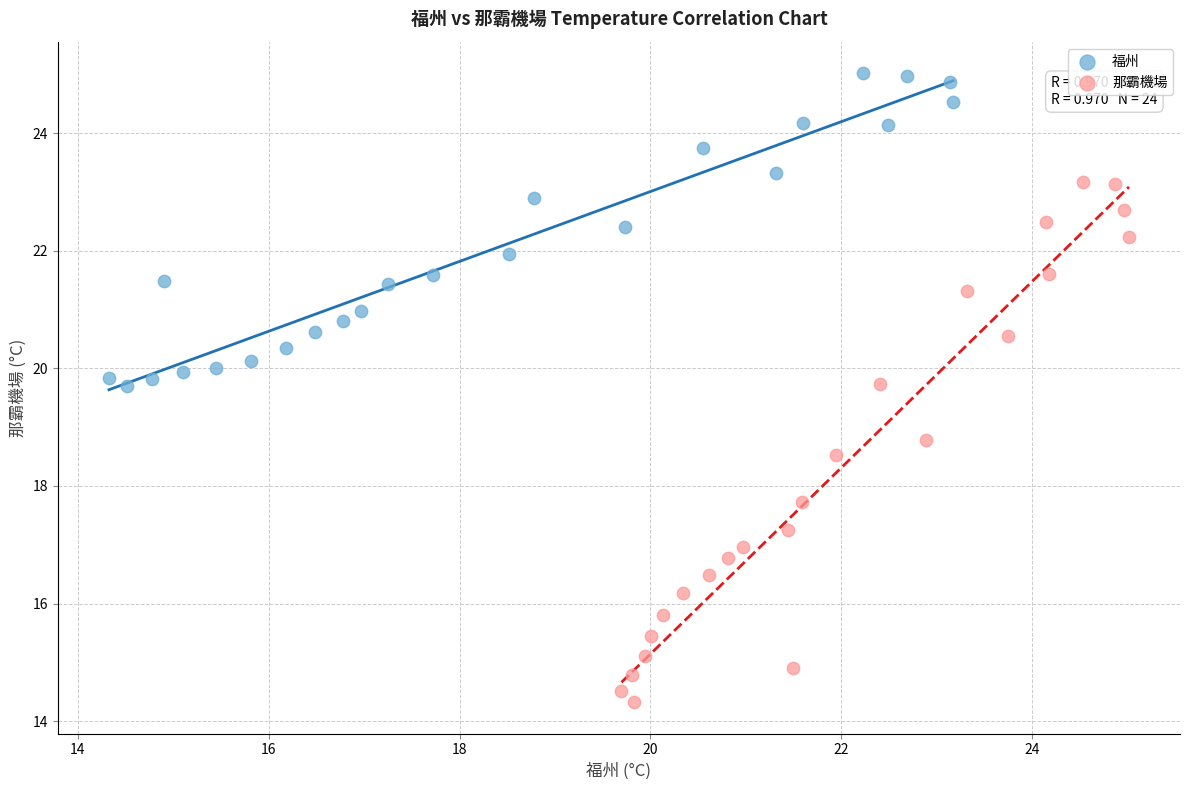

What are all the series names shown in the legend?

福州, 那霸機場